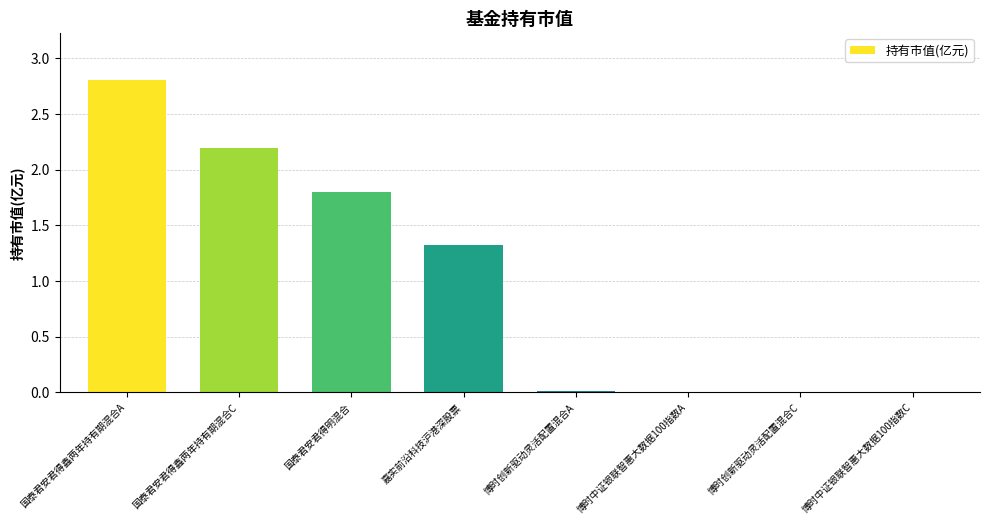

What value does the data have at 国泰君安君得明混合?

1.8